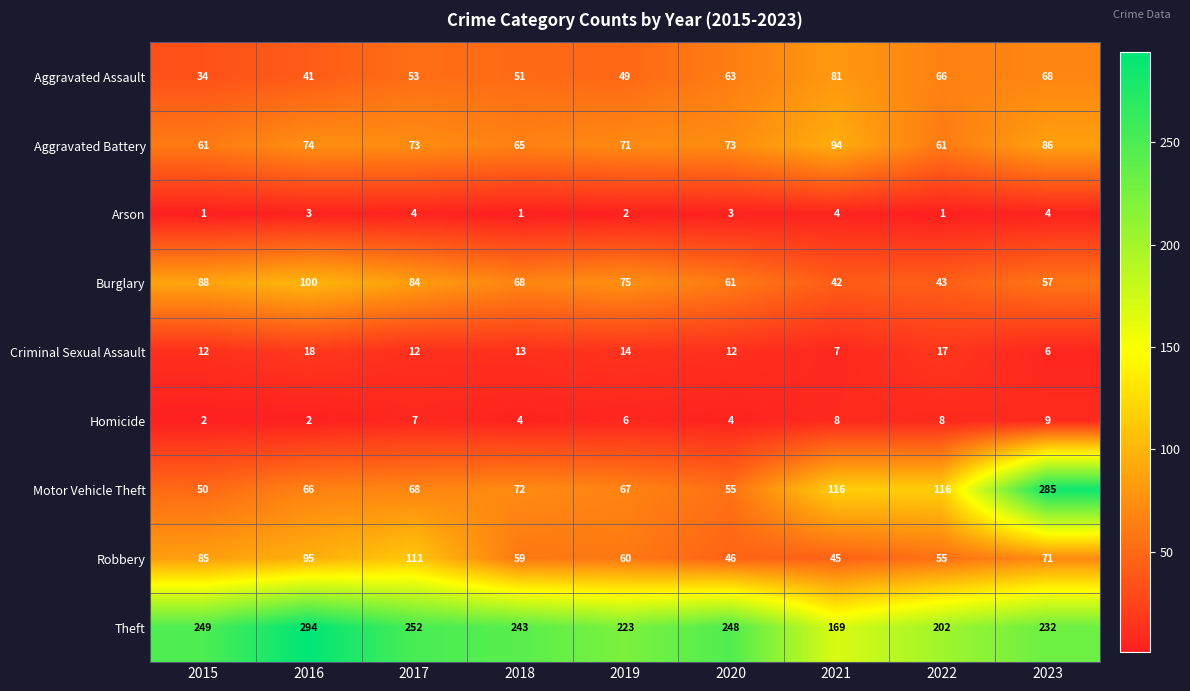

How many values in the Motor Vehicle Theft series are below 68?

4